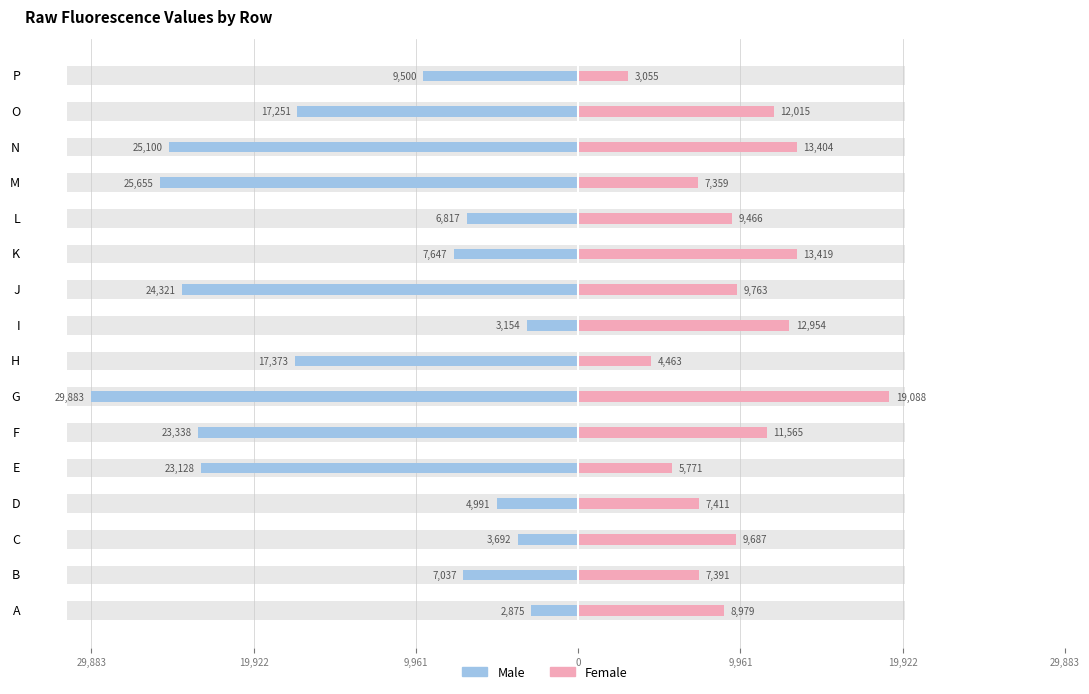

What is the difference between the second highest and minimum values in the Female series?

10364